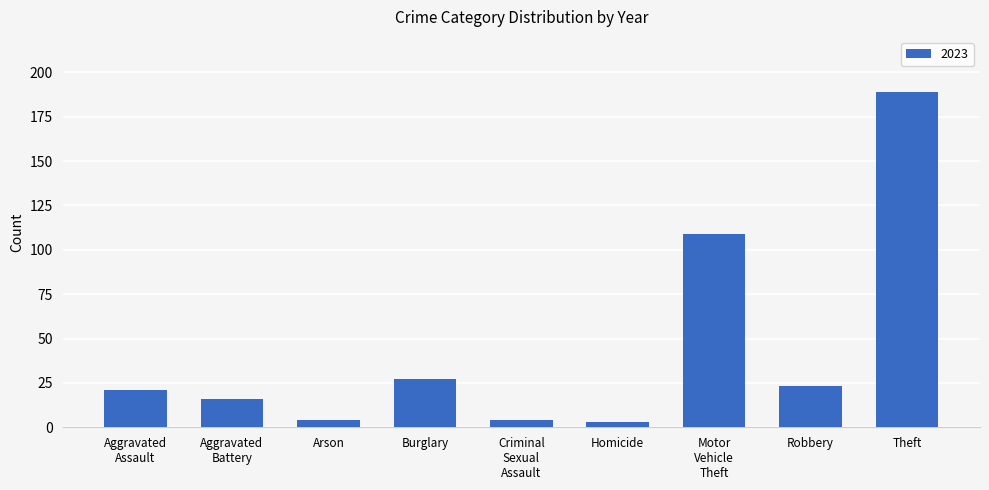

What is the value of the 7th bar from the left?

109